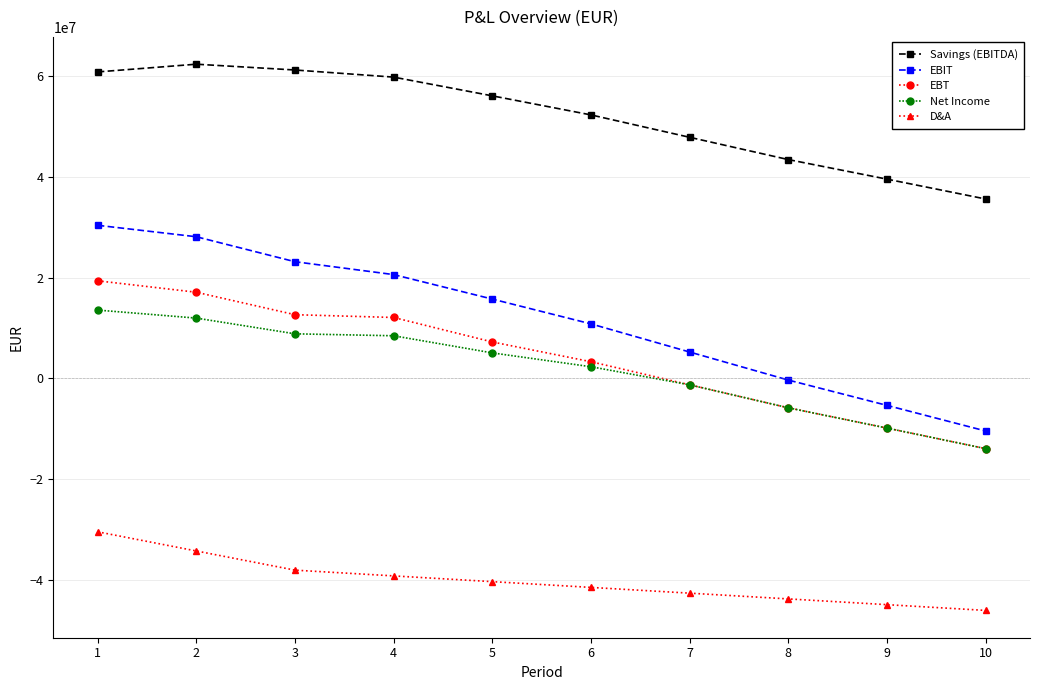

How many data points in Net Income are above 5058586?

5